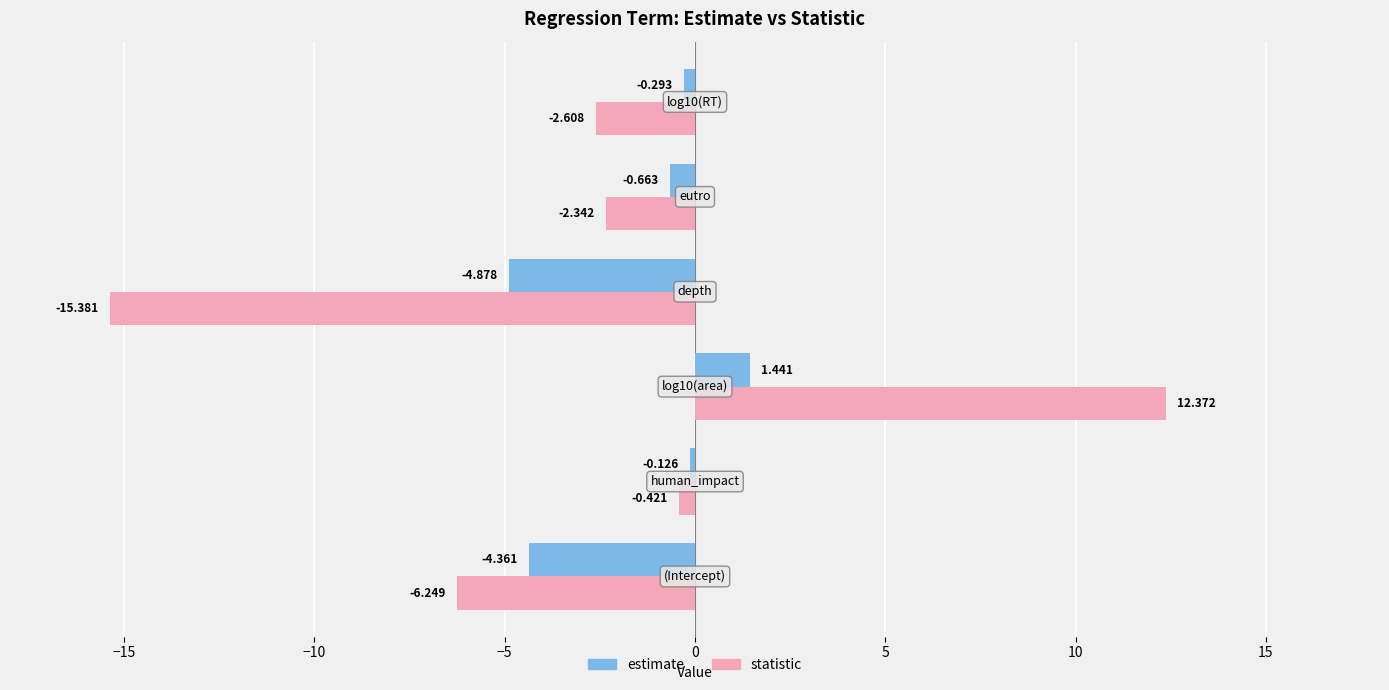

List the series in order of their peak value, highest first.

statistic, estimate